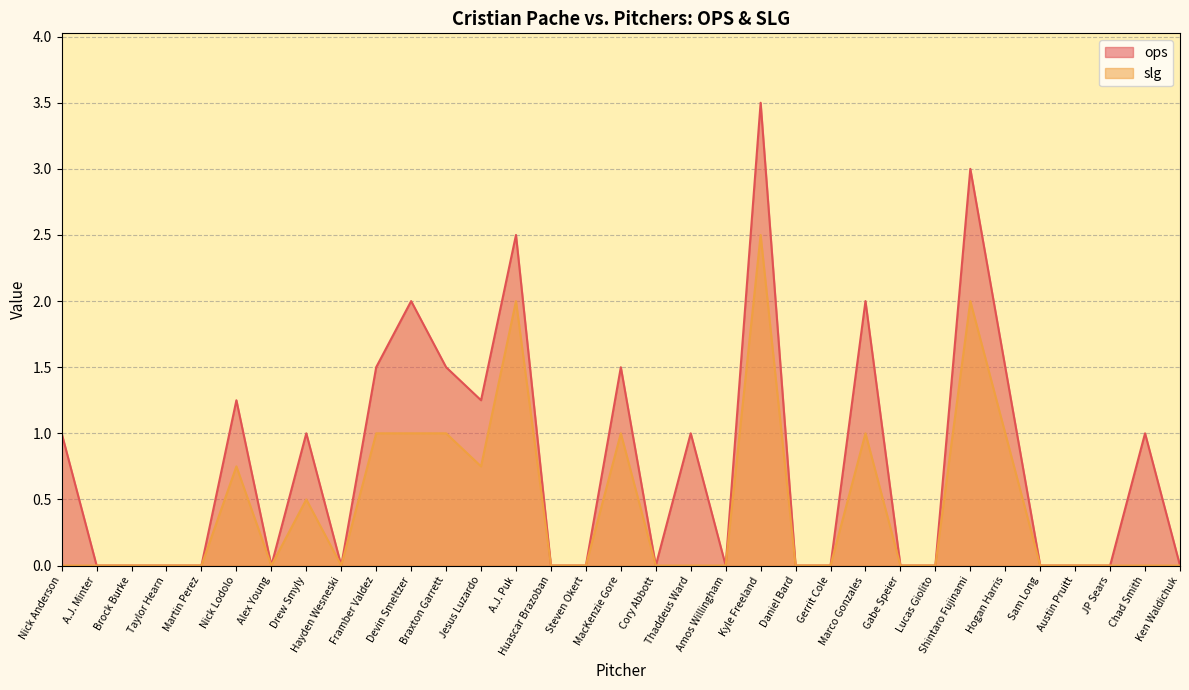

Which label corresponds to the largest value in the chart?

Kyle Freeland